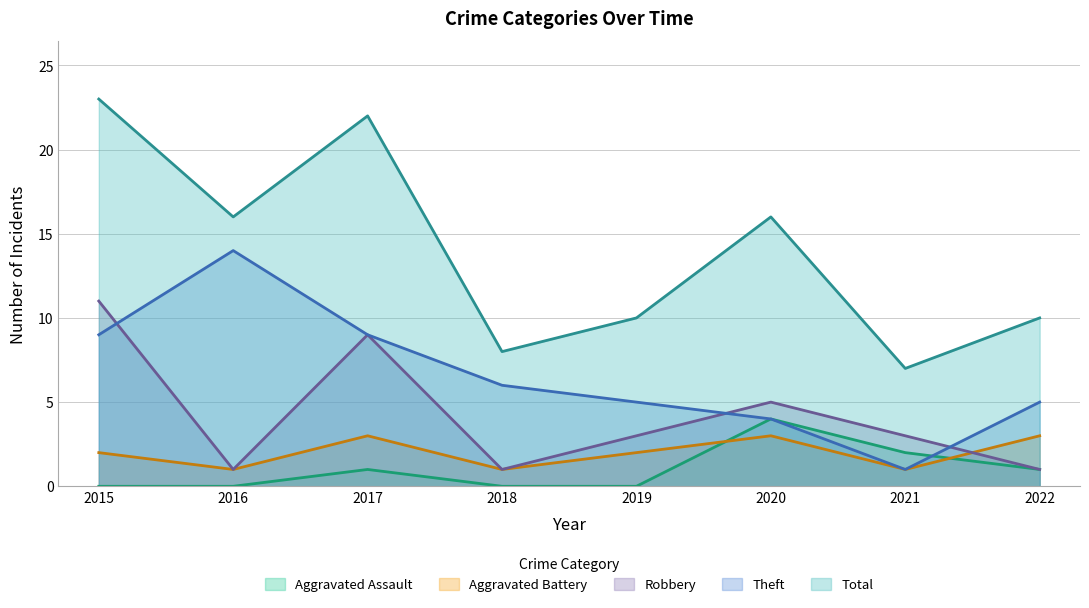

At which label does Aggravated Assault first exceed 1?

2020